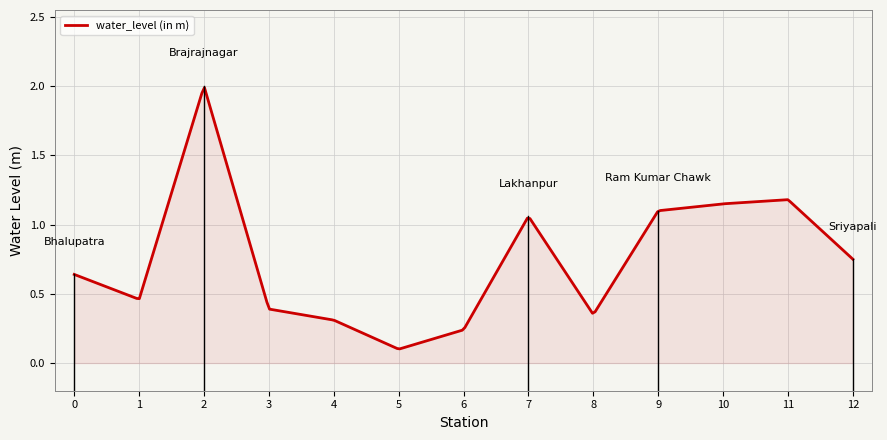

Reading left to right, transcribe all the data shown in this chart.

0.6	0.5	2.0	0.4	0.3	0.1	0.2	1.1	0.3	1.1	1.1	1.2	0.8